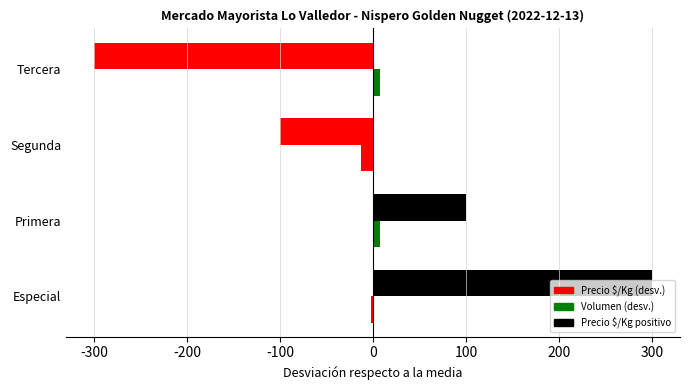

How many data points in Precio $/Kg (desv.) are less than 100?

2